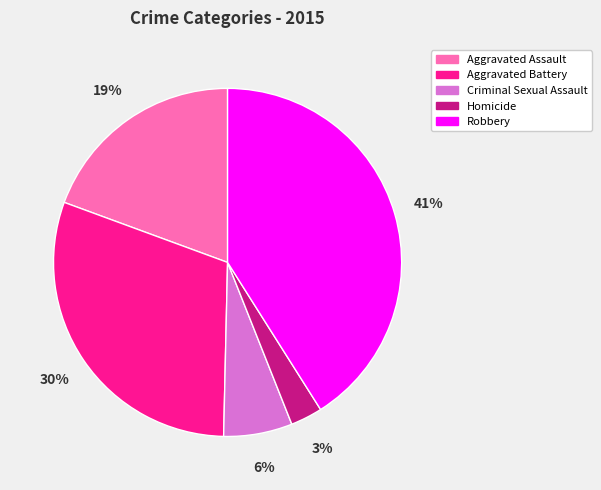

How many segments does this pie chart have?

5